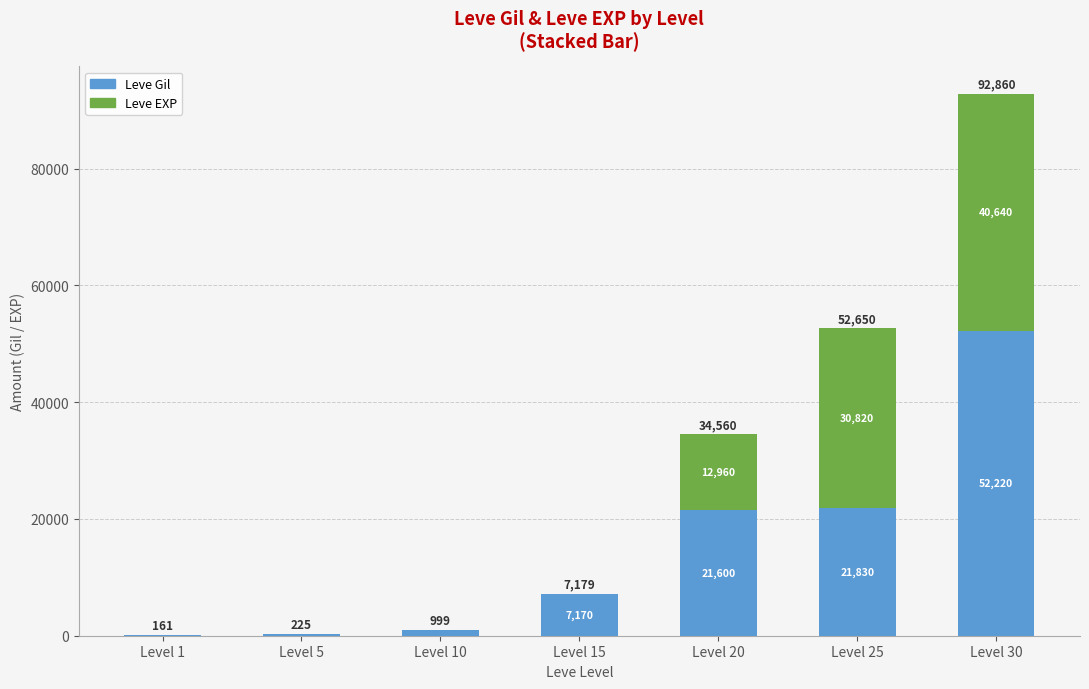

What is the sum of the Leve Gil values at Level 20 and Level 1?

21760